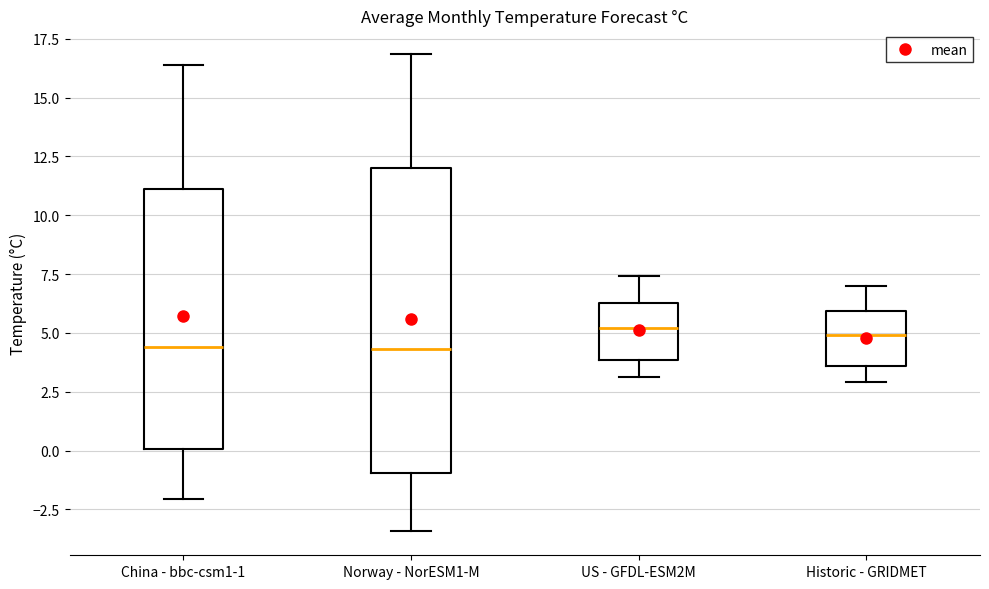

Where does the lower whisker of the box for China - bbc-csm1-1 end on the y-axis? The values are not printed on the chart, so give them approximately, as read against the axis.

-2.0